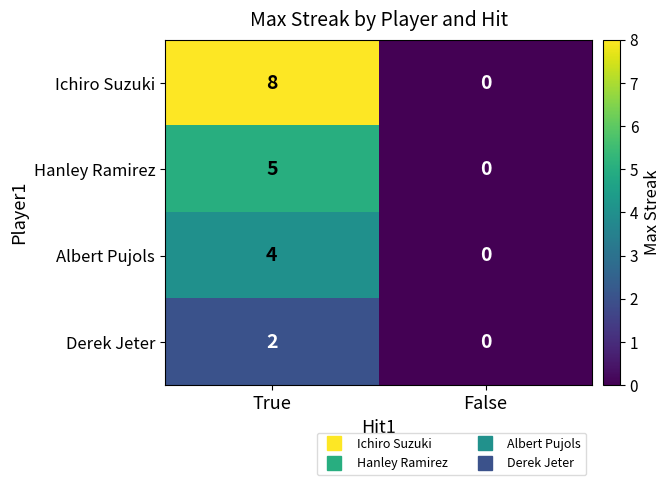

Rank the series at True from highest to lowest value.

Ichiro Suzuki, Hanley Ramirez, Albert Pujols, Derek Jeter